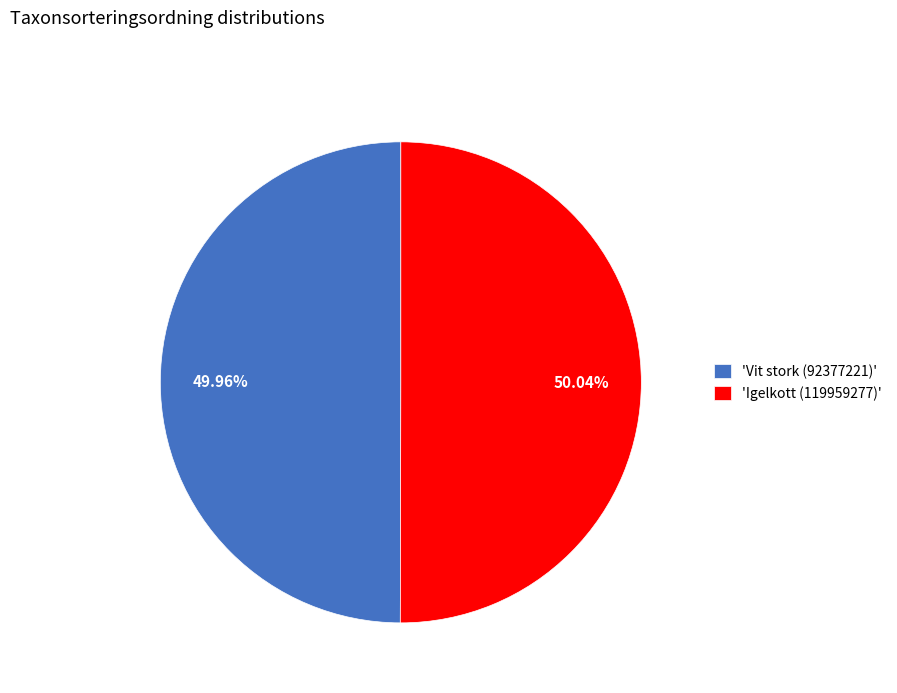

Is the sum of 'Vit stork (92377221)' and 'Igelkott (119959277)' greater than half?

Yes